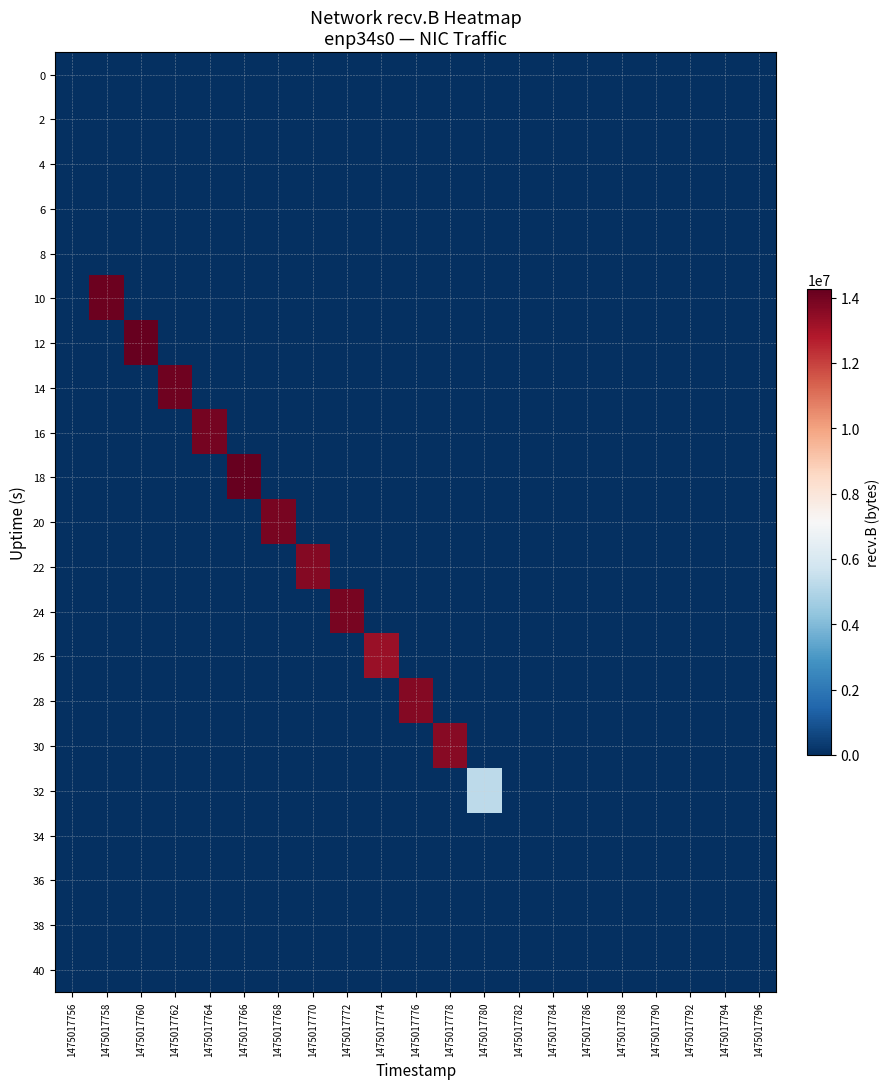

List the series in order of their peak value, highest first.

12, 18, 10, 14, 16, 24, 20, 22, 28, 30, 26, 32, 0, 2, 4, 6, 8, 34, 36, 38, 40